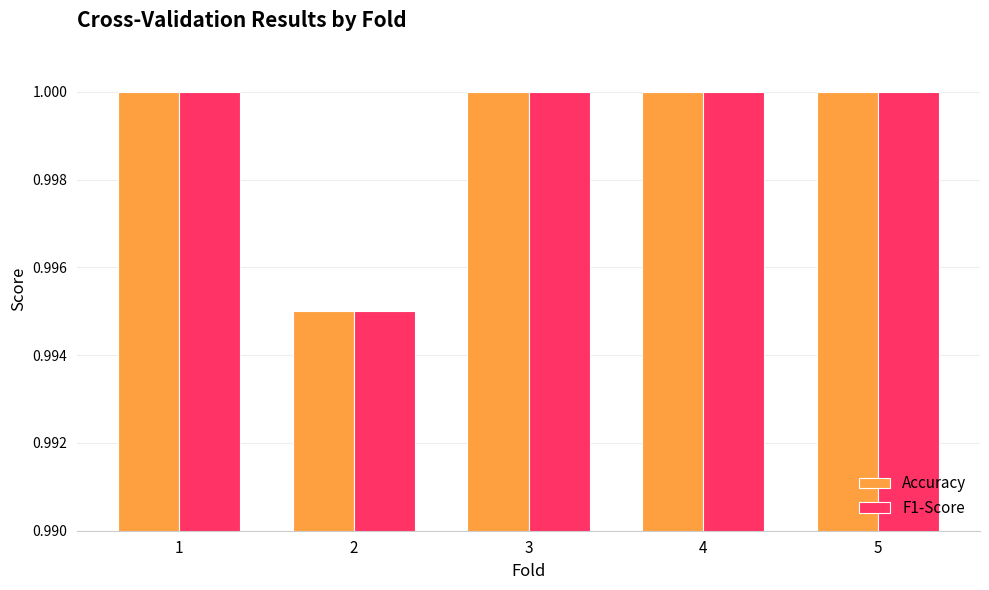

Which series changed the most between 2 and 4?

F1-Score